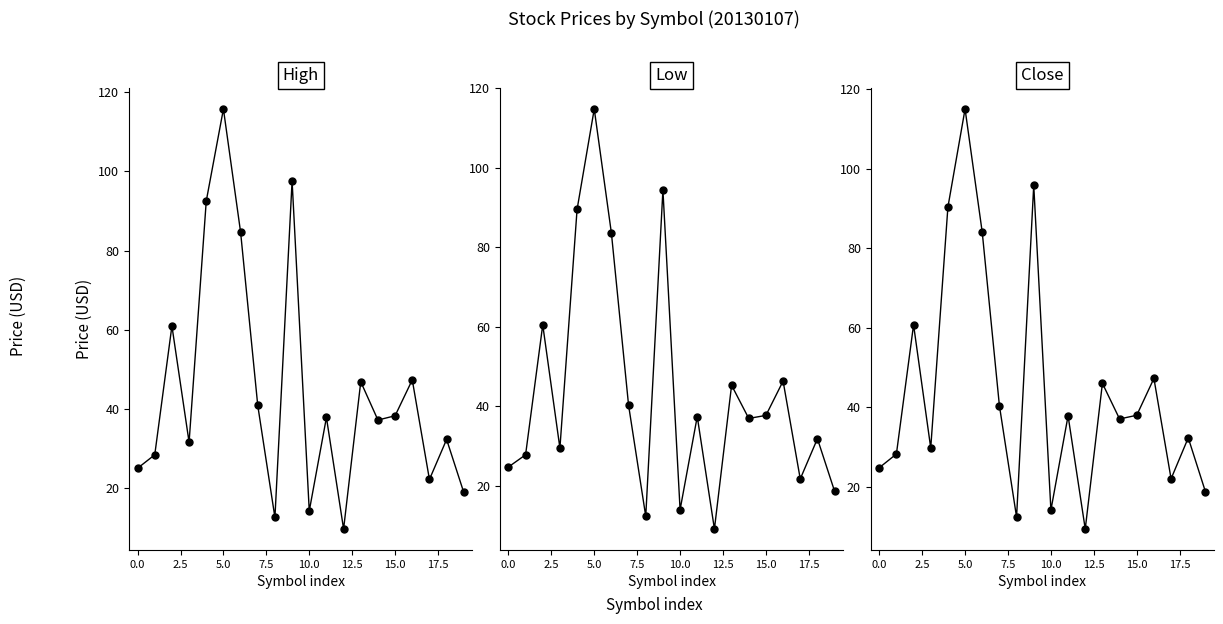

Does the chart have visible grid lines?

No